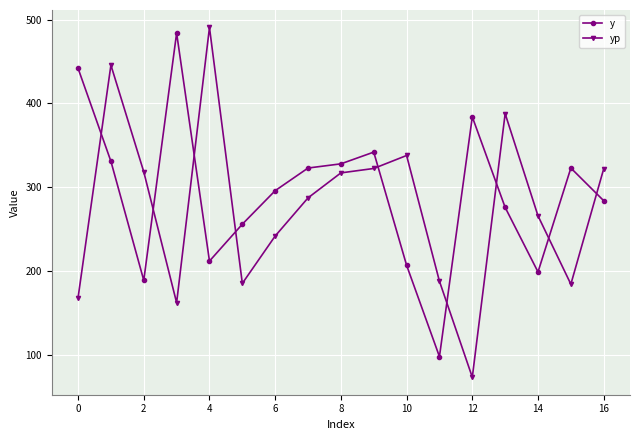

What is the value of the yp point at the 16th from the left?

184.4